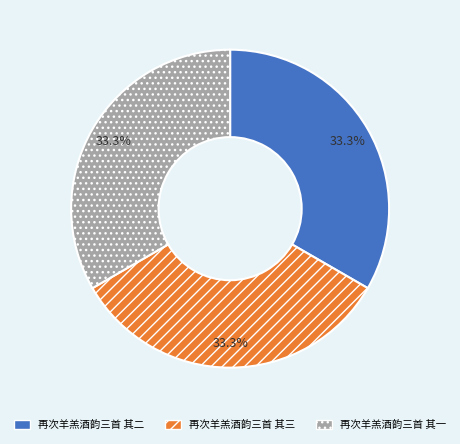

To the nearest percent, what is the average slice percentage?

33%